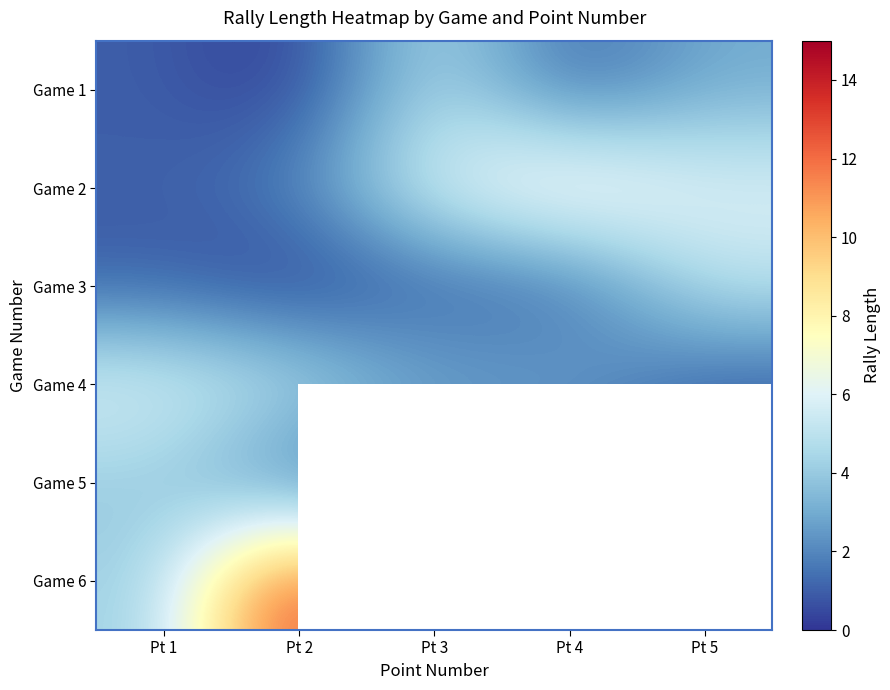

Which series has the largest range (max minus min)?

Game 6